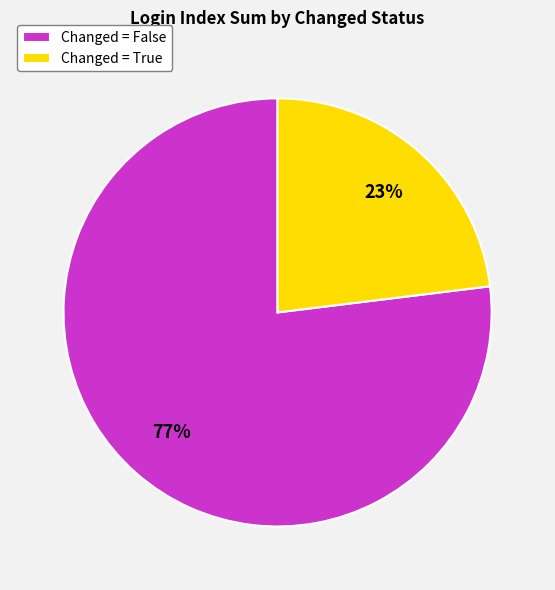

To the nearest percent, what is the average slice percentage?

50%